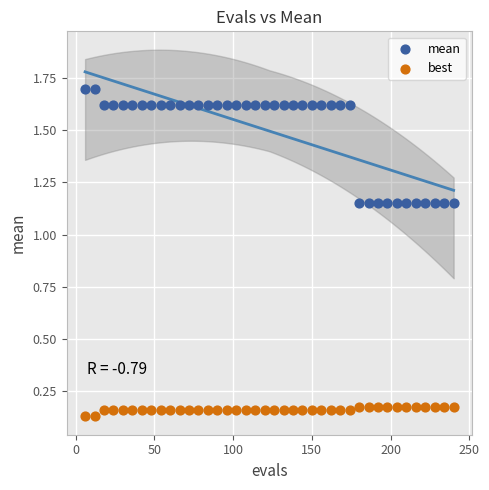

Across all data points, what is the range of X values (max minus min)?

234.0